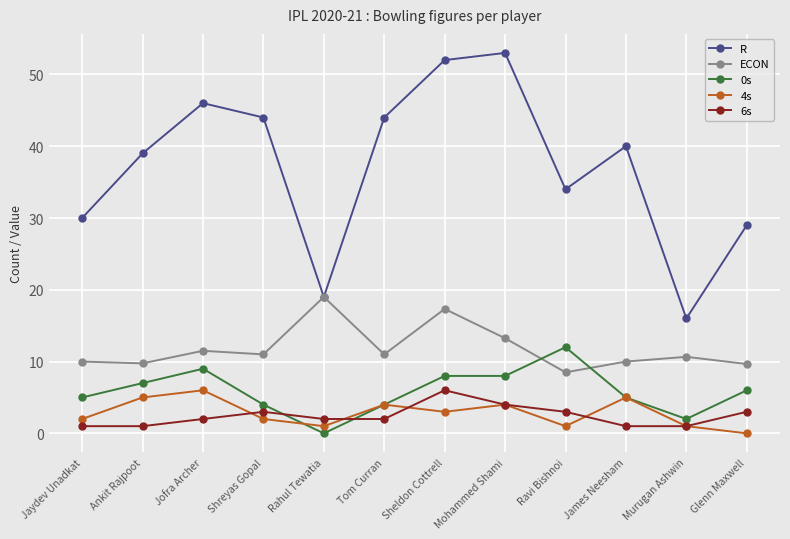

What is the label of the 3rd point from the left?

Jofra Archer